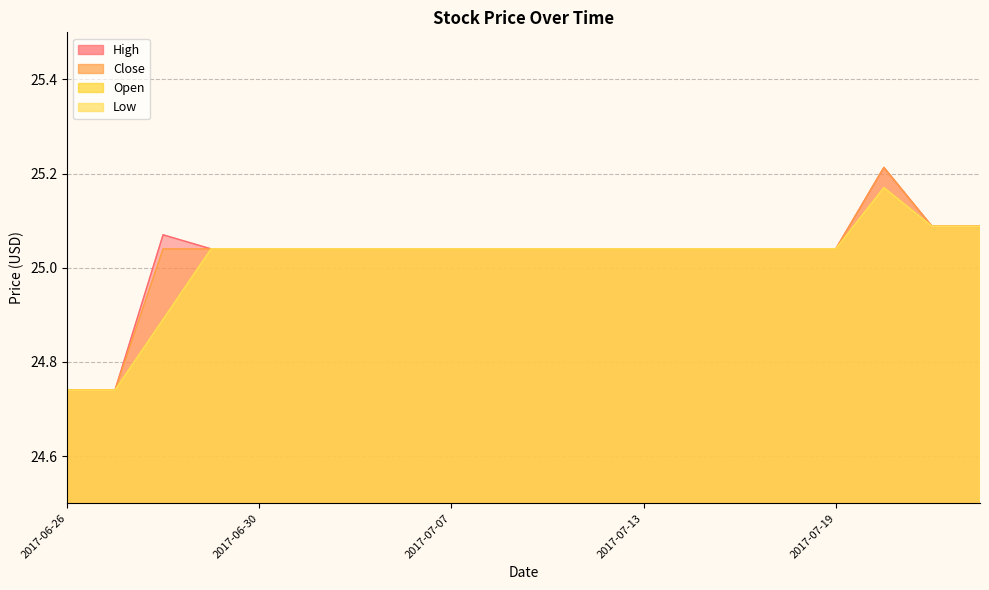

Reading left to right, transcribe all the data shown in this chart.

High: 2017-06-26=24.7	2017-06-27=24.7	2017-06-28=25.1	2017-06-29=25.0	2017-06-30=25.0	2017-07-03=25.0	2017-07-05=25.0	2017-07-06=25.0	2017-07-07=25.0	2017-07-10=25.0	2017-07-11=25.0	2017-07-12=25.0	2017-07-13=25.0	2017-07-14=25.0	2017-07-17=25.0	2017-07-18=25.0	2017-07-19=25.0	2017-07-20=25.2	2017-07-21=25.1	2017-07-24=25.1
Close: 2017-06-26=24.7	2017-06-27=24.7	2017-06-28=25.0	2017-06-29=25.0	2017-06-30=25.0	2017-07-03=25.0	2017-07-05=25.0	2017-07-06=25.0	2017-07-07=25.0	2017-07-10=25.0	2017-07-11=25.0	2017-07-12=25.0	2017-07-13=25.0	2017-07-14=25.0	2017-07-17=25.0	2017-07-18=25.0	2017-07-19=25.0	2017-07-20=25.2	2017-07-21=25.1	2017-07-24=25.1
Open: 2017-06-26=24.7	2017-06-27=24.7	2017-06-28=24.9	2017-06-29=25.0	2017-06-30=25.0	2017-07-03=25.0	2017-07-05=25.0	2017-07-06=25.0	2017-07-07=25.0	2017-07-10=25.0	2017-07-11=25.0	2017-07-12=25.0	2017-07-13=25.0	2017-07-14=25.0	2017-07-17=25.0	2017-07-18=25.0	2017-07-19=25.0	2017-07-20=25.2	2017-07-21=25.1	2017-07-24=25.1
Low: 2017-06-26=24.7	2017-06-27=24.7	2017-06-28=24.9	2017-06-29=25.0	2017-06-30=25.0	2017-07-03=25.0	2017-07-05=25.0	2017-07-06=25.0	2017-07-07=25.0	2017-07-10=25.0	2017-07-11=25.0	2017-07-12=25.0	2017-07-13=25.0	2017-07-14=25.0	2017-07-17=25.0	2017-07-18=25.0	2017-07-19=25.0	2017-07-20=25.2	2017-07-21=25.1	2017-07-24=25.1